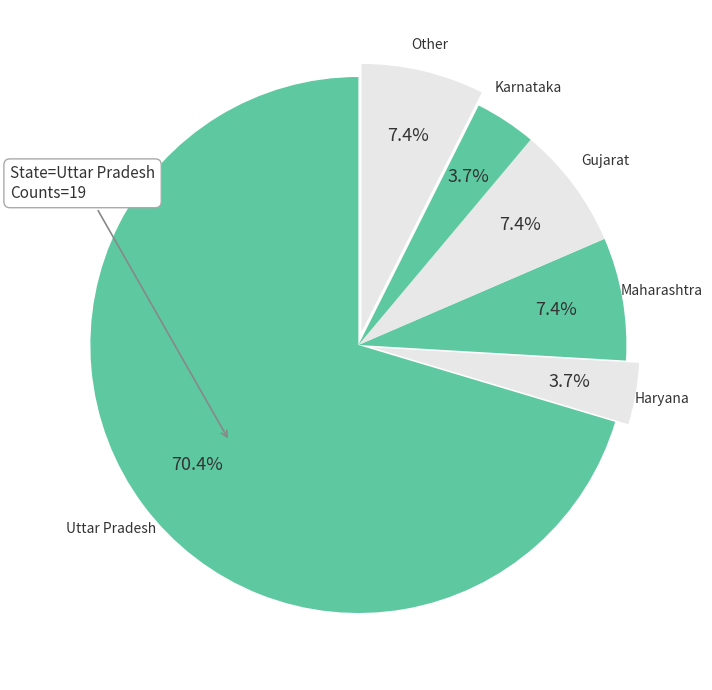

How many slices are in this pie chart?

6